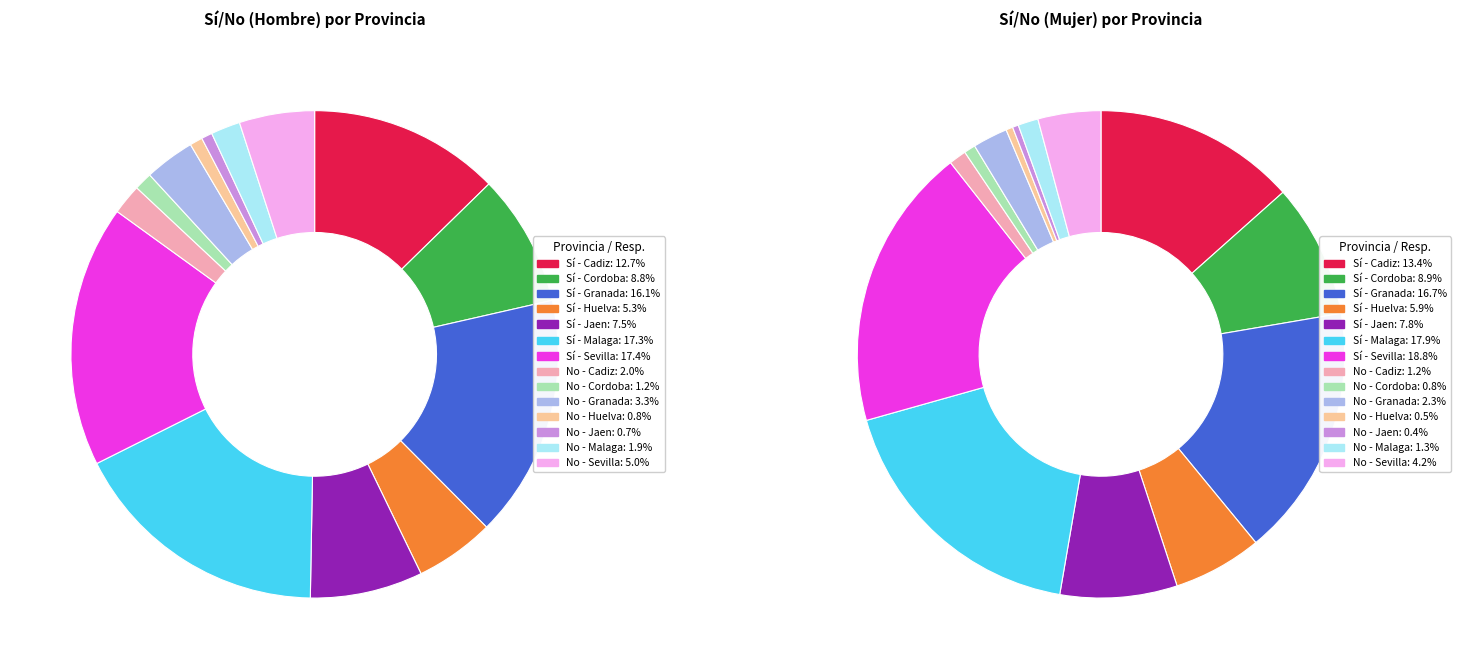

Which series has the largest range (max minus min)?

si_mujer